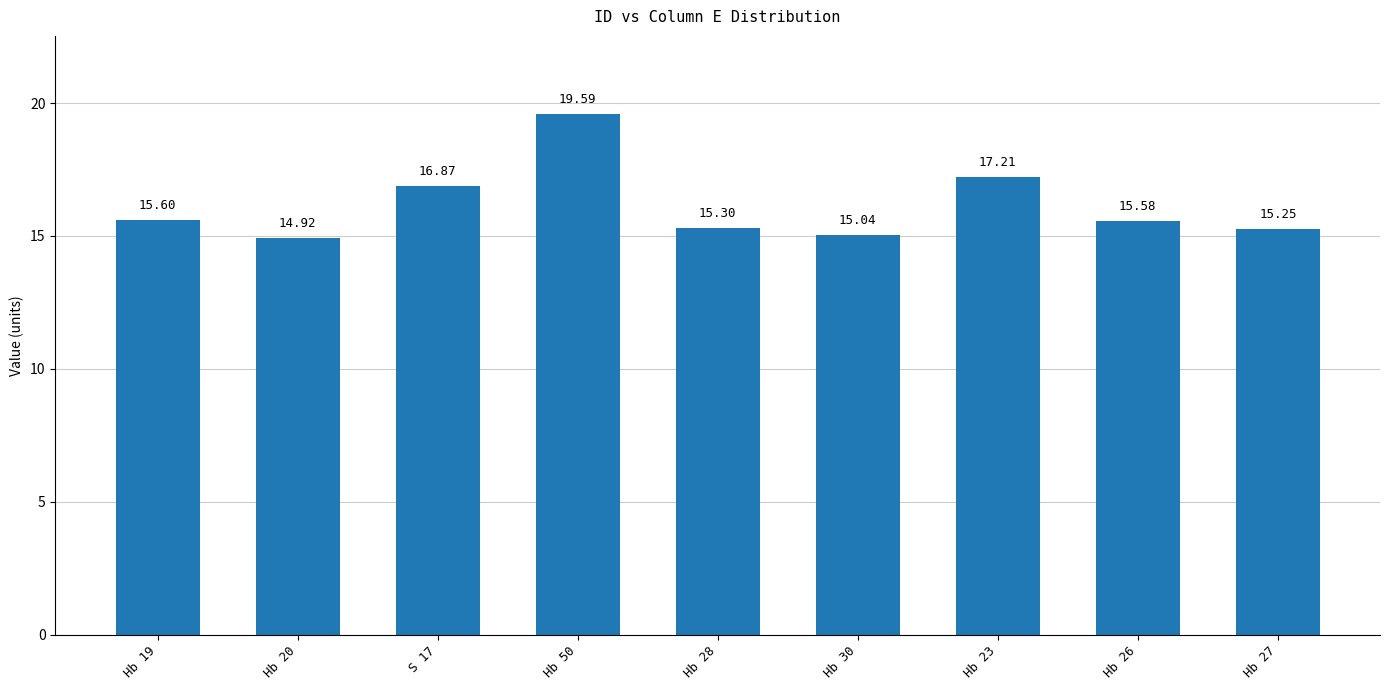

What is the average value?

16.2